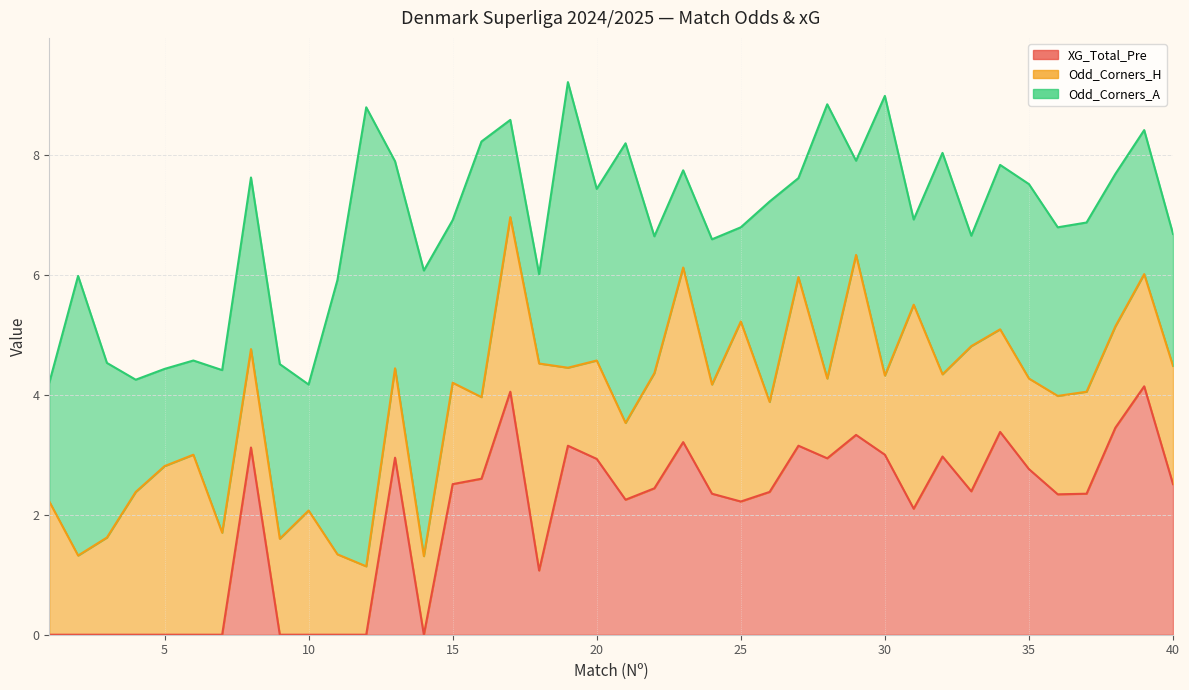

How many categories are shown in the chart?

40